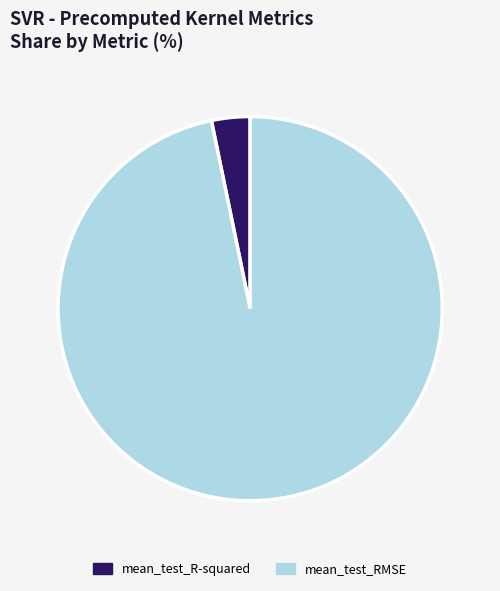

Between mean_test_R-squared and mean_test_RMSE, which is larger?

mean_test_RMSE